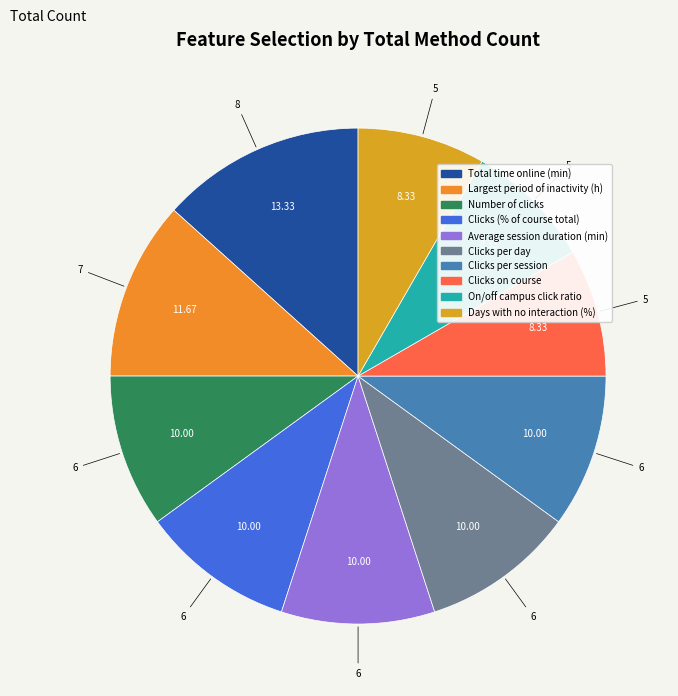

What portion of the pie excludes Days with no interaction (%)?

91.7%